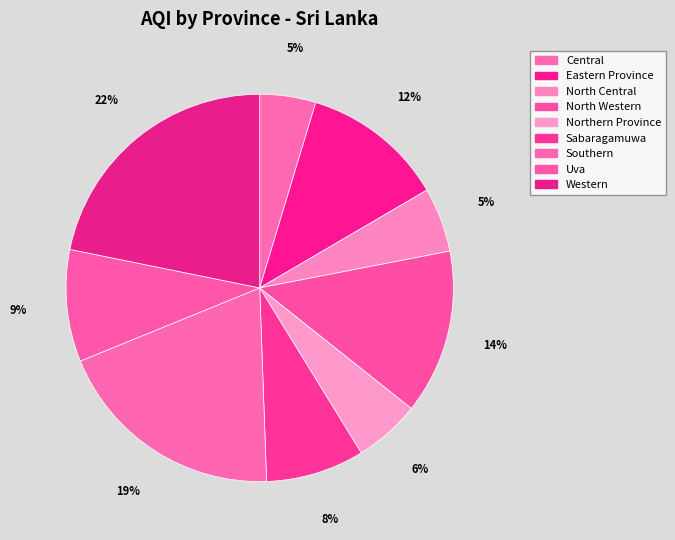

Count the number of slices in the pie.

9